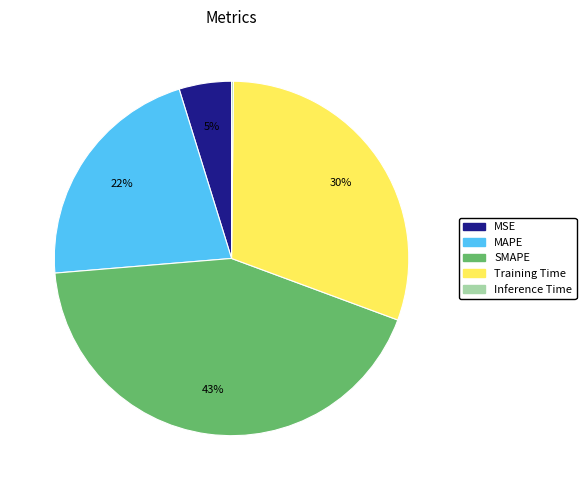

To the nearest percent, what is the difference between the largest and smallest slice percentages?

43%